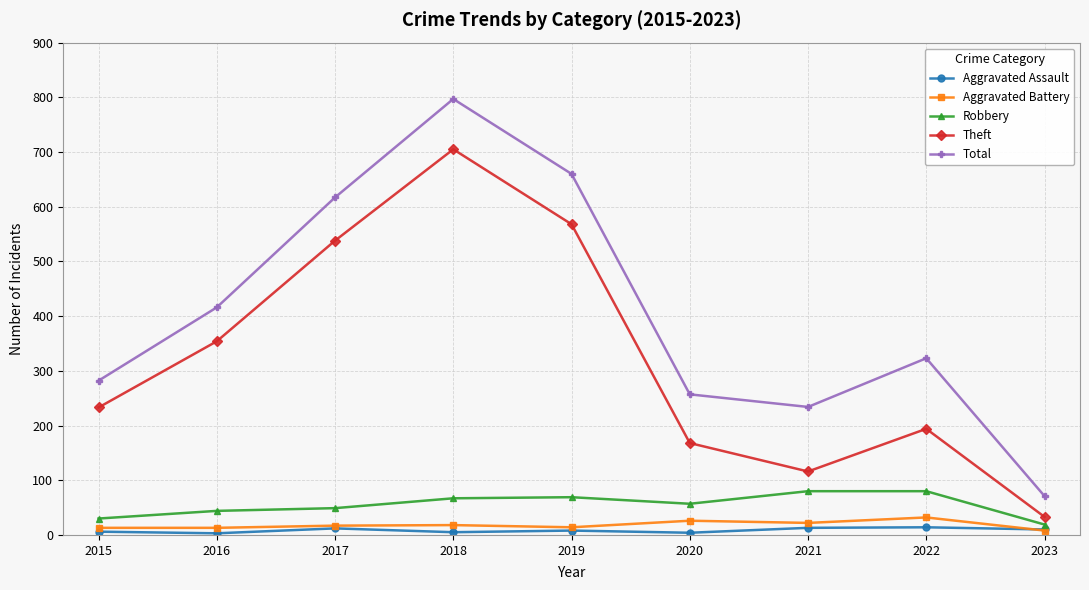

Is it true that Total equals 323 at 2022?

True